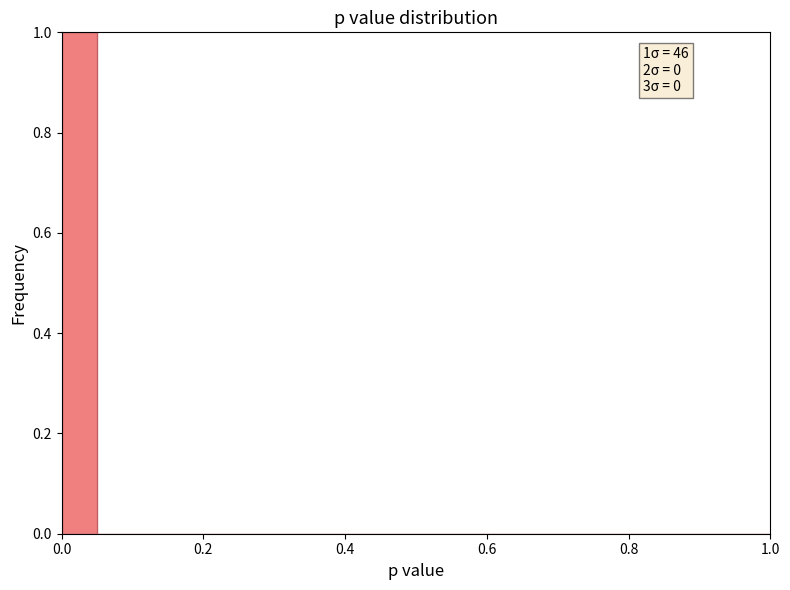

Read against the x-axis, roughly where is the centre of the tallest bar?

0.02